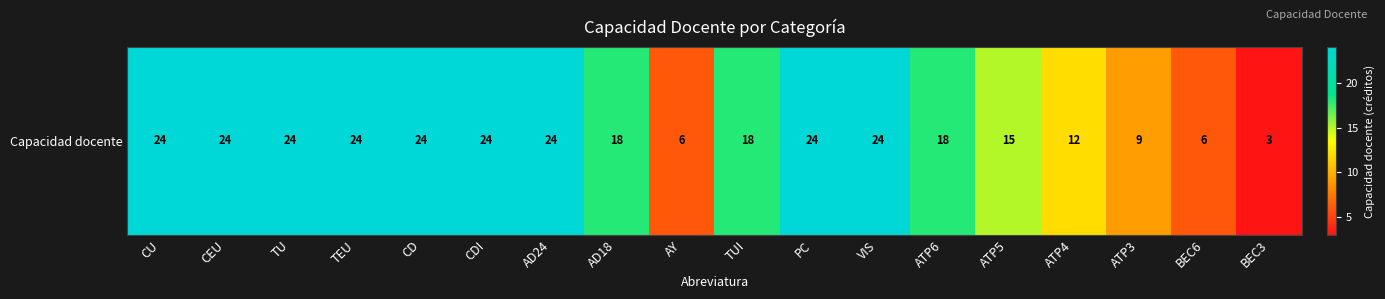

Reading left to right, transcribe all the data shown in this chart.

24	24	24	24	24	24	24	18	6	18	24	24	18	15	12	9	6	3